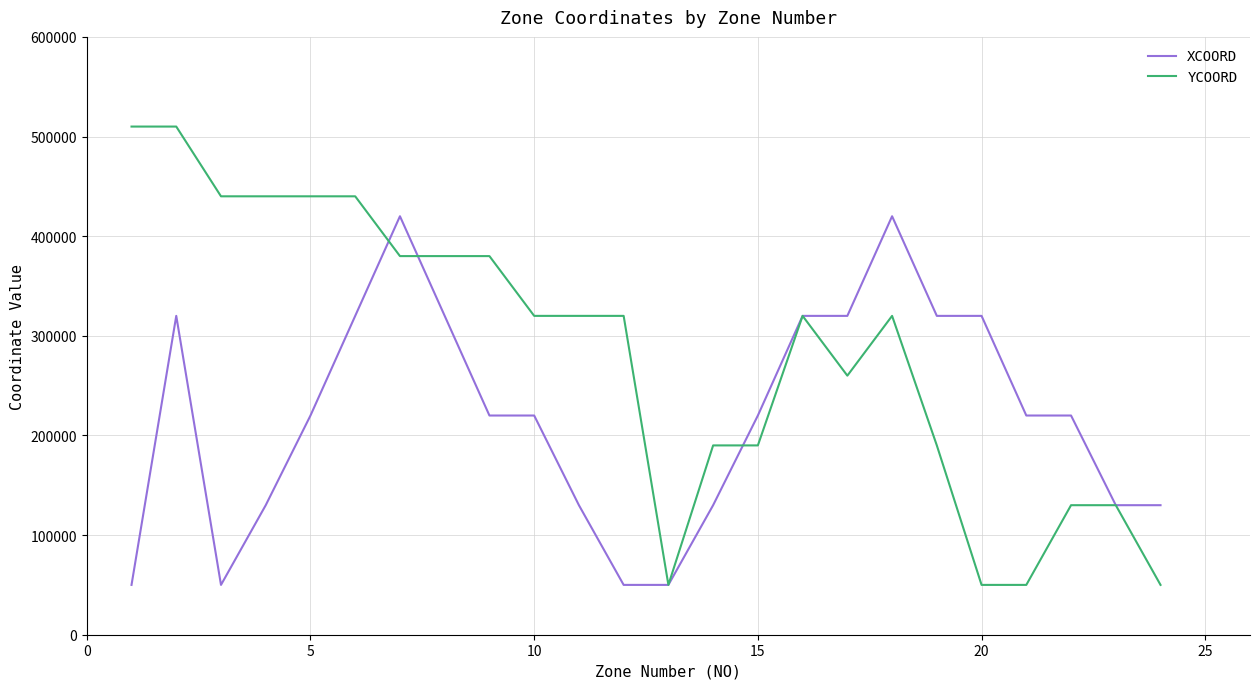

List the series in order of their overall mean, lowest first.

XCOORD, YCOORD